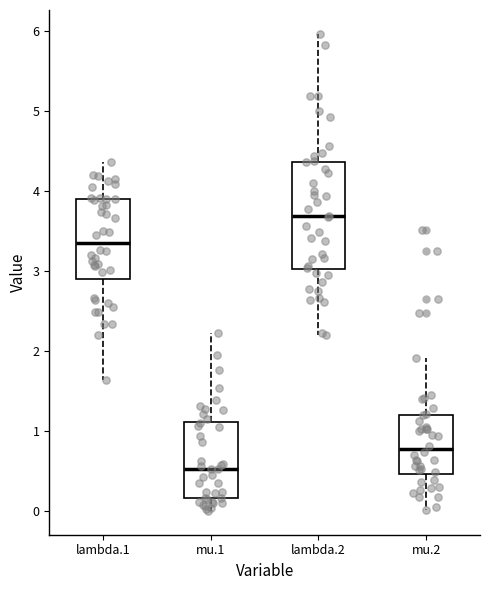

Reading left to right, transcribe this box plot: for each box, give where its median line is, the range the box spans, and where its two whiskers end, as read against the y-axis. The values are not printed on the chart, so give them approximately, as read against the axis.

lambda.1: median 3.4, box 2.9 to 3.9, whiskers 1.6 to 4.4
mu.1: median 0.5, box 0.2 to 1.1, whiskers 0.0 to 2.2
lambda.2: median 3.7, box 3.0 to 4.4, whiskers 2.2 to 6.0
mu.2: median 0.8, box 0.5 to 1.2, whiskers 0.0 to 1.9